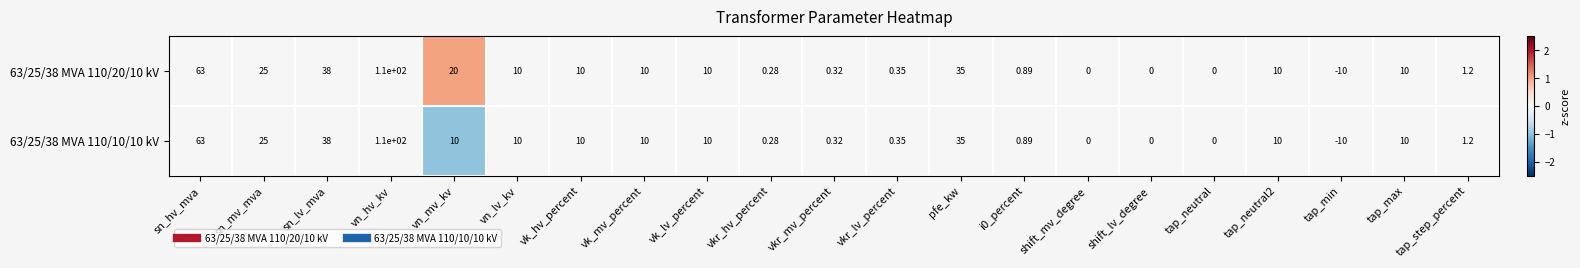

At which category is the sum across all series the highest?

vn_hv_kv